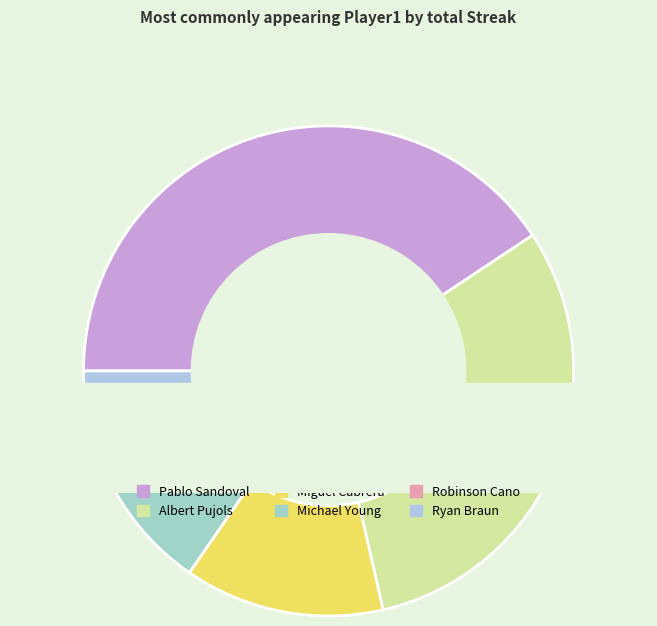

To the nearest percent, what is the combined percentage of Albert Pujols and Michael Young?

40%